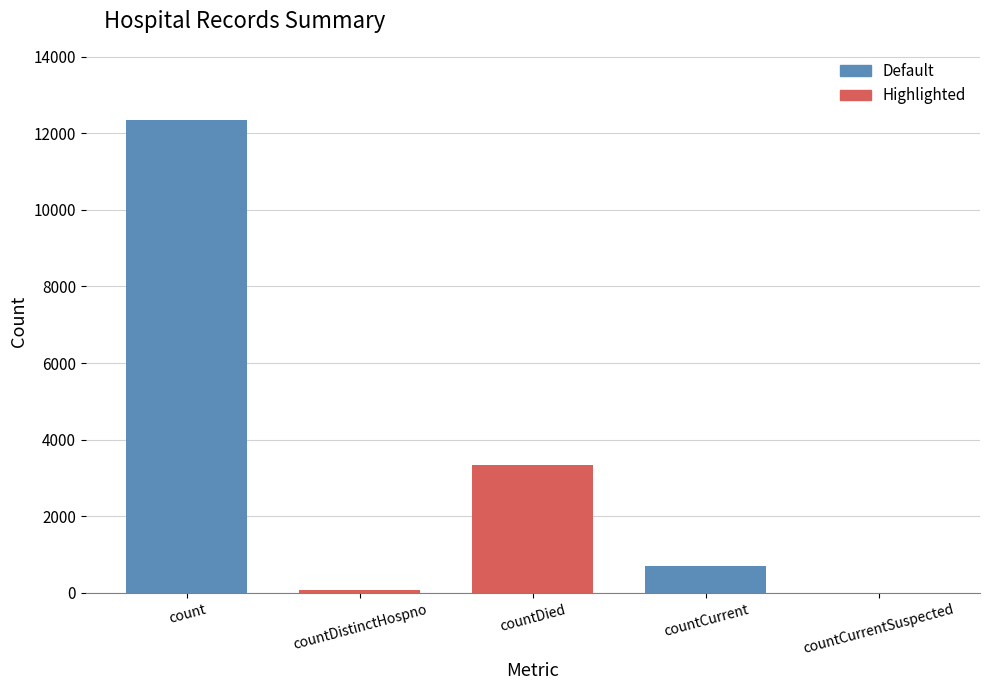

The value at countCurrent is 704. True or false?

True